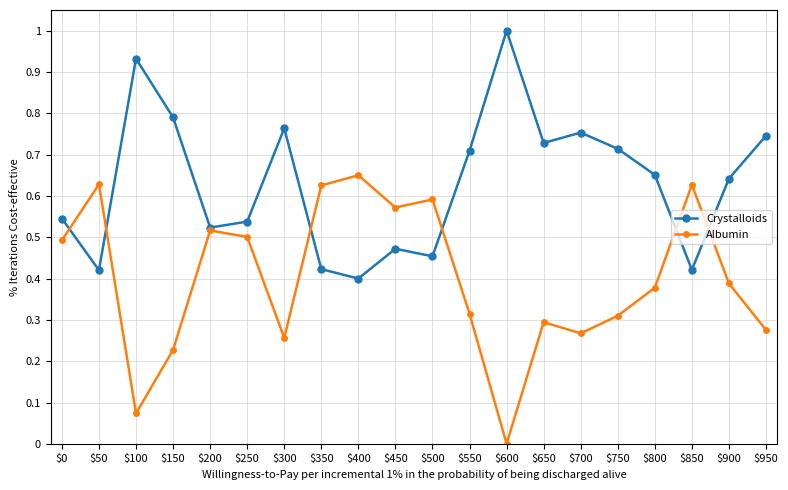

Which category has the lowest value across all series?

$600